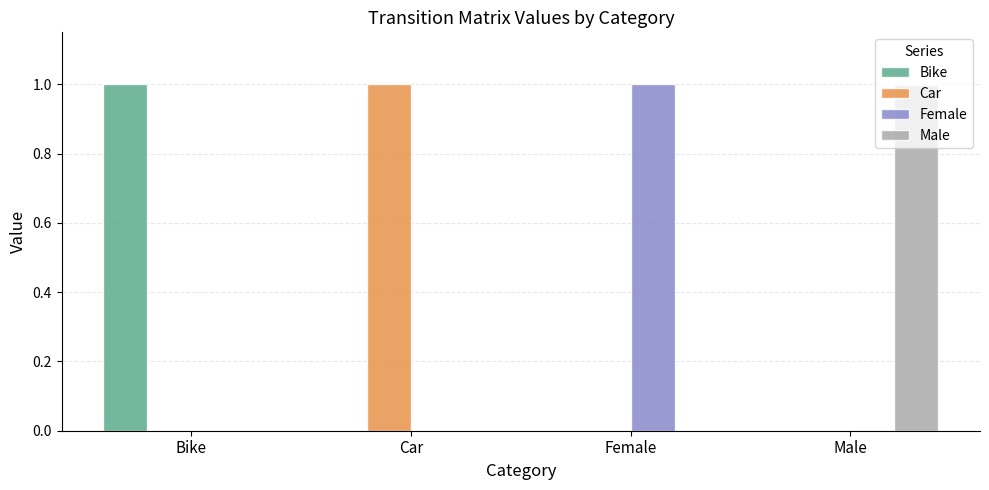

The Car series shows -0.6 at Female. True or false?

False